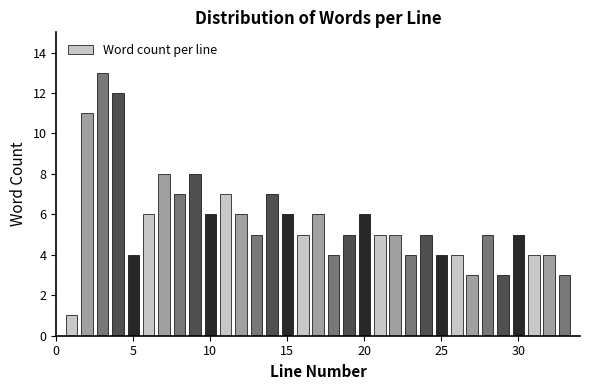

Read against the x-axis, roughly where is the centre of the tallest bar?

3.0